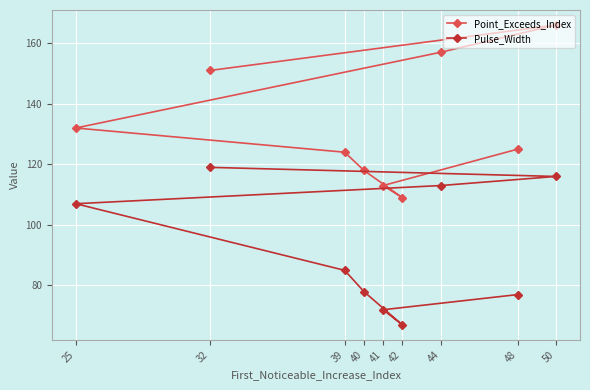

Which has a higher value, 50 or 39?

50